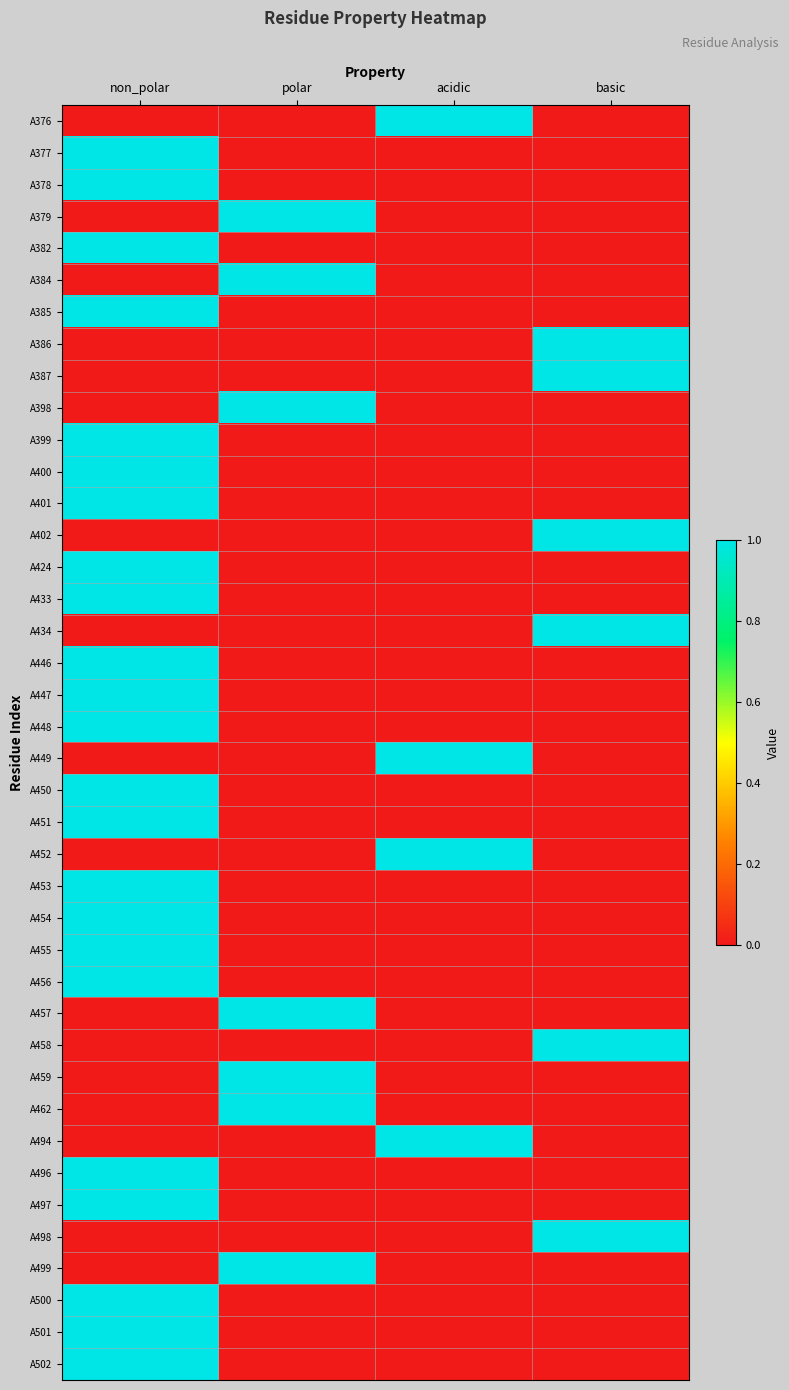

At which category is the sum across all series the highest?

non_polar